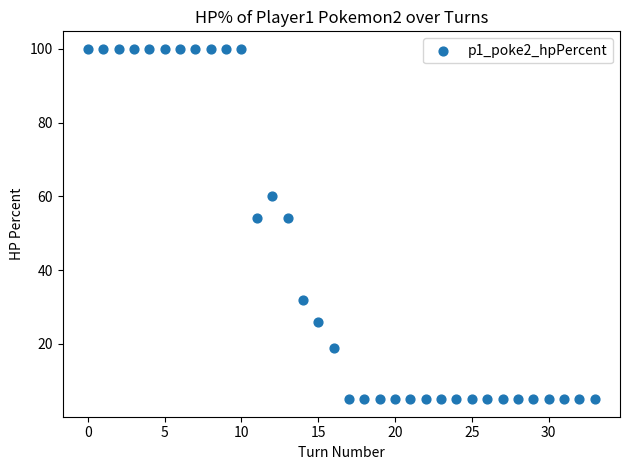

What is the range of Y values (max minus min)?

95